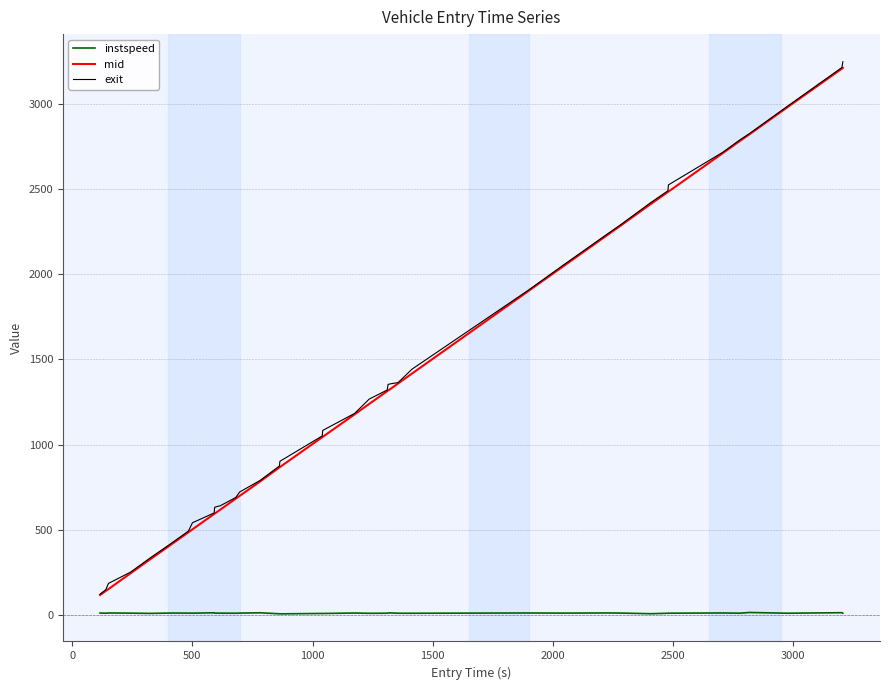

What is the maximum value for exit?

3245.6